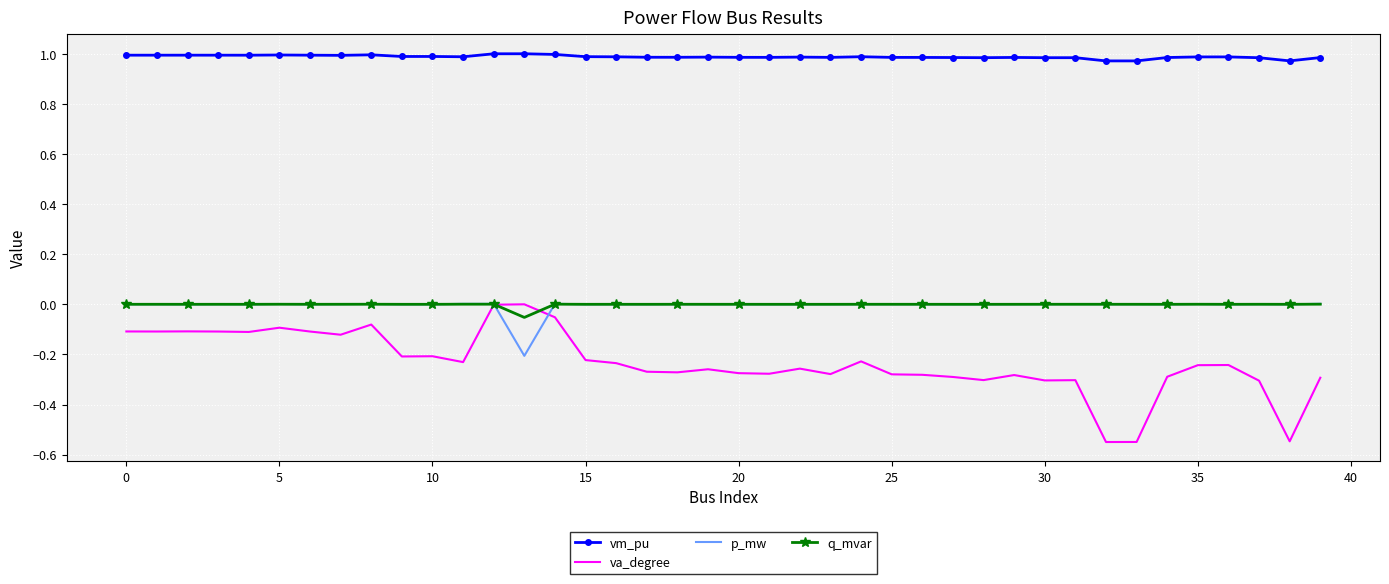

True or false: va_degree and vm_pu intersect in this chart.

False